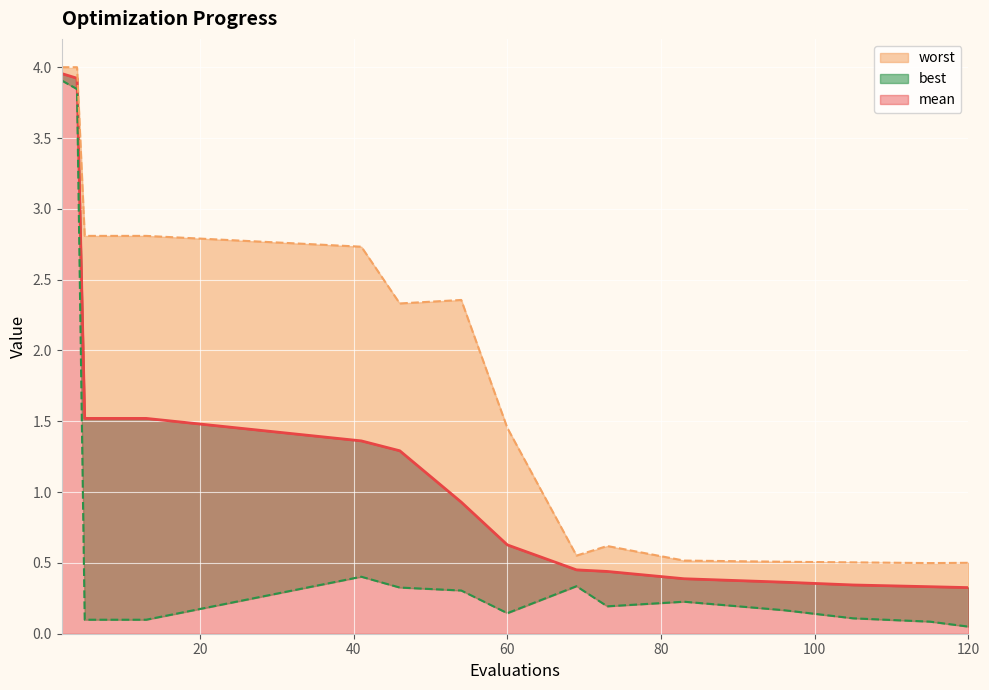

True or false: worst_line and mean_line intersect in this chart.

False